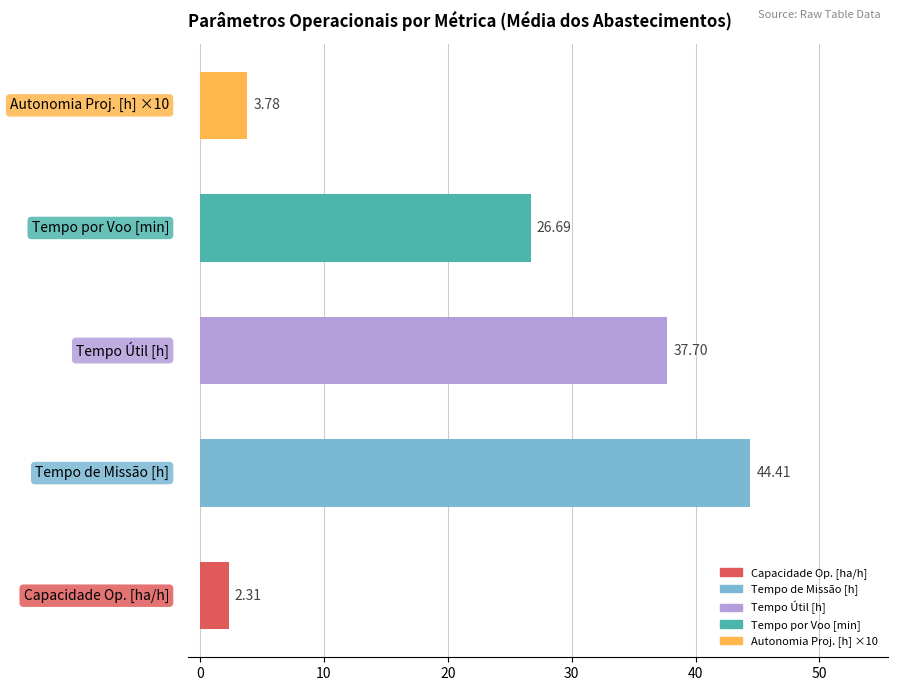

How many series are shown in this chart?

1